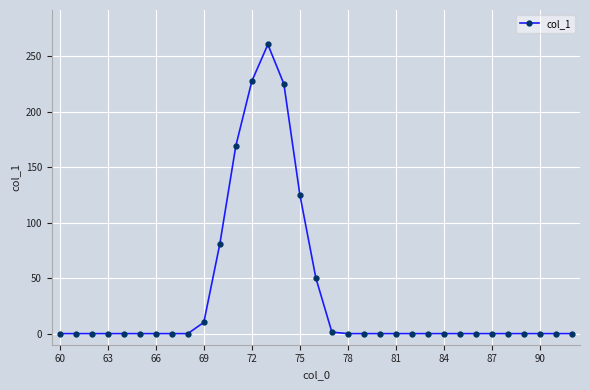

What is the value of the 13th point from the left?

227.4